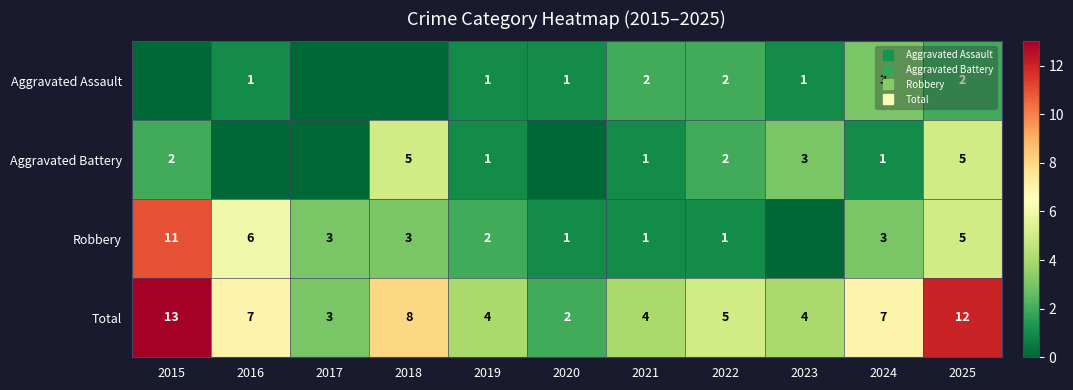

How many positive values does the Aggravated Battery series have?

8